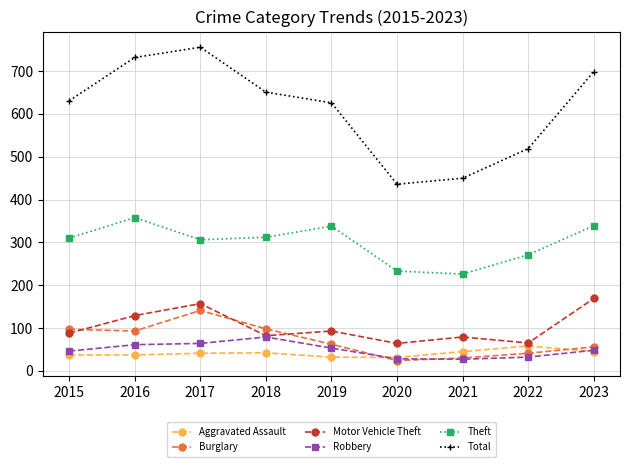

What is the maximum value for Robbery?

79